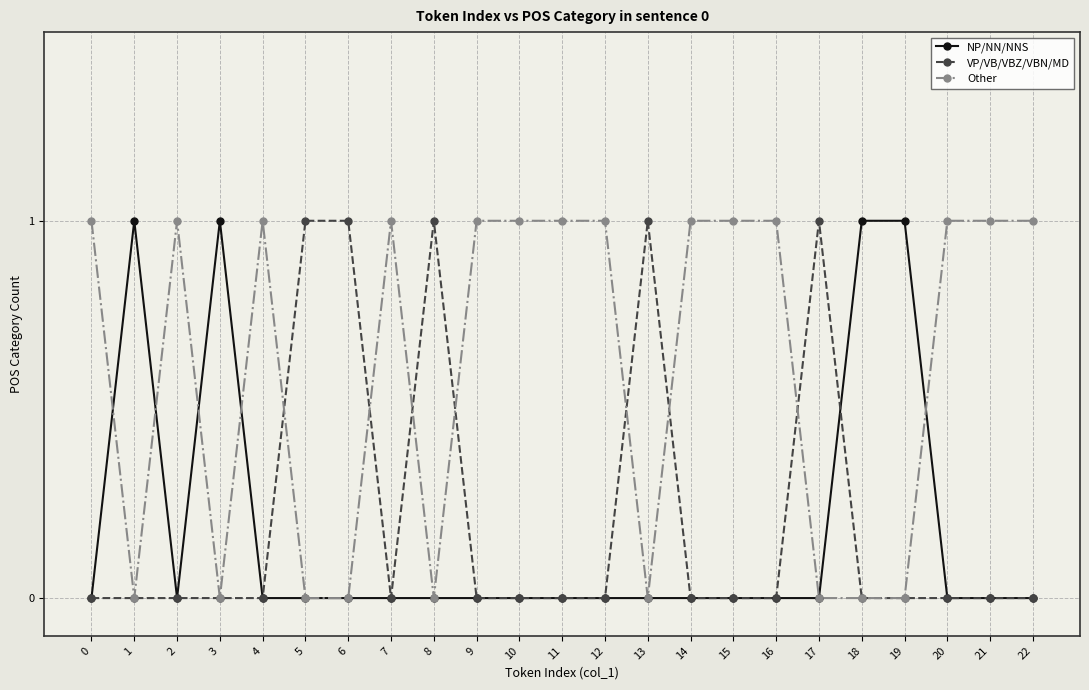

What is the value of the VP/VB/VBZ/VBN/MD point at the 9th from the left?

1